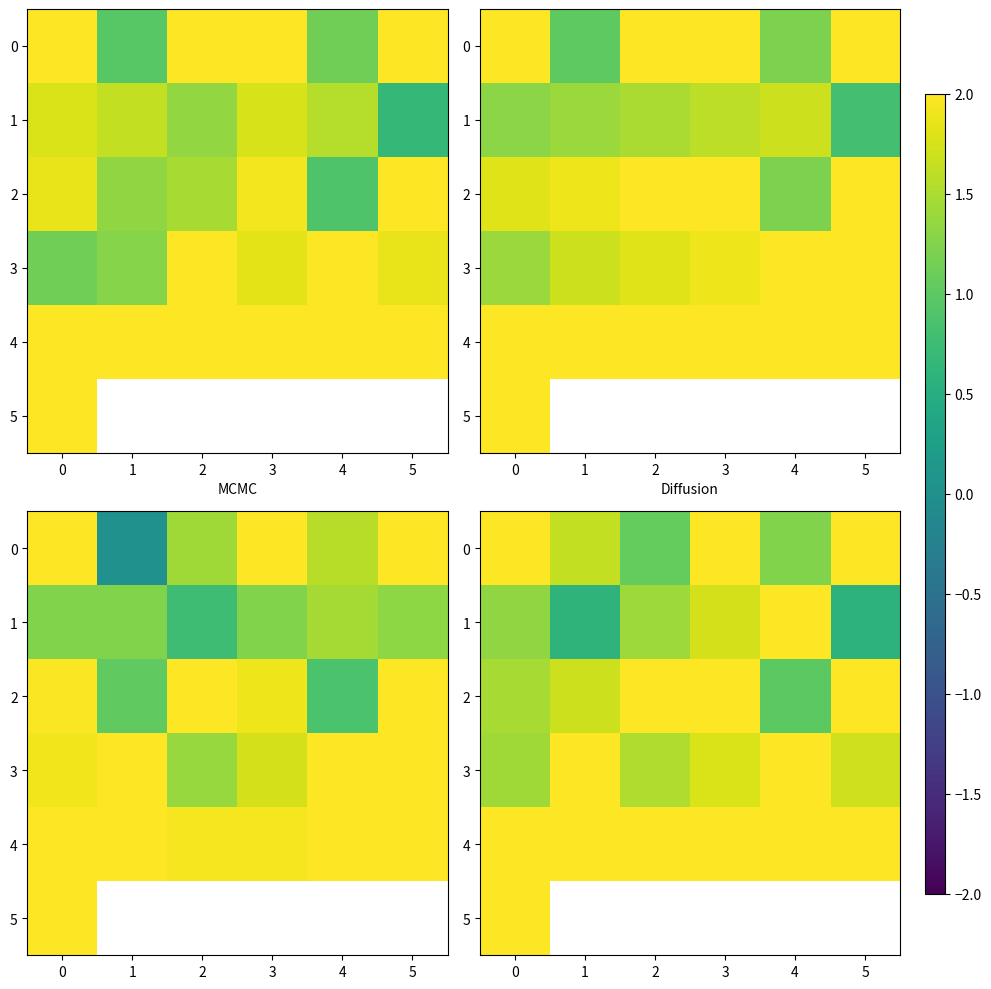

What is the difference between the 2 values at 5 and 3?

0.2